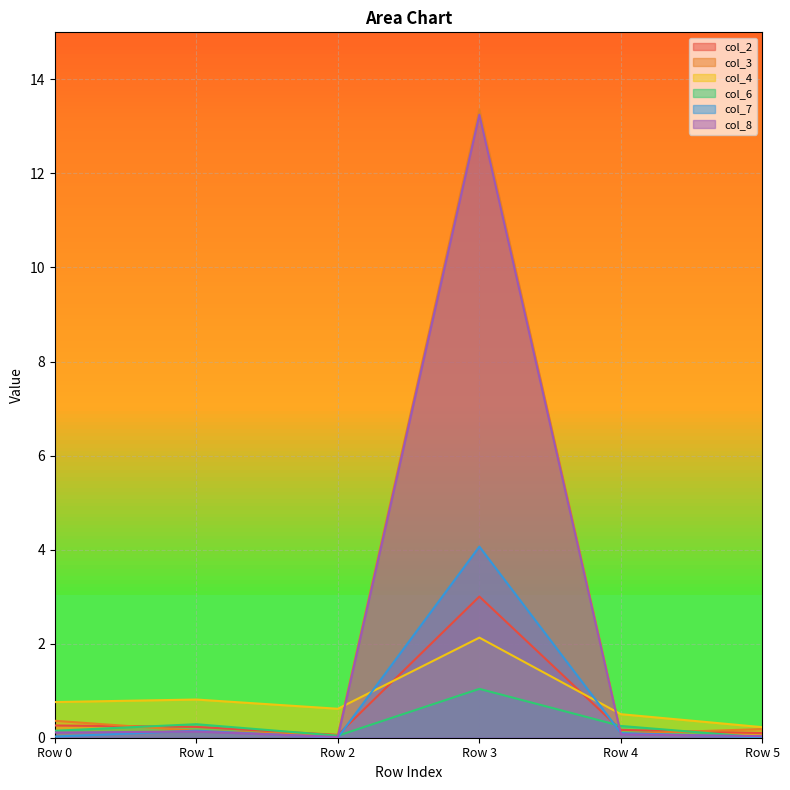

Which category has the lowest value in the col_3 series?

Row 2